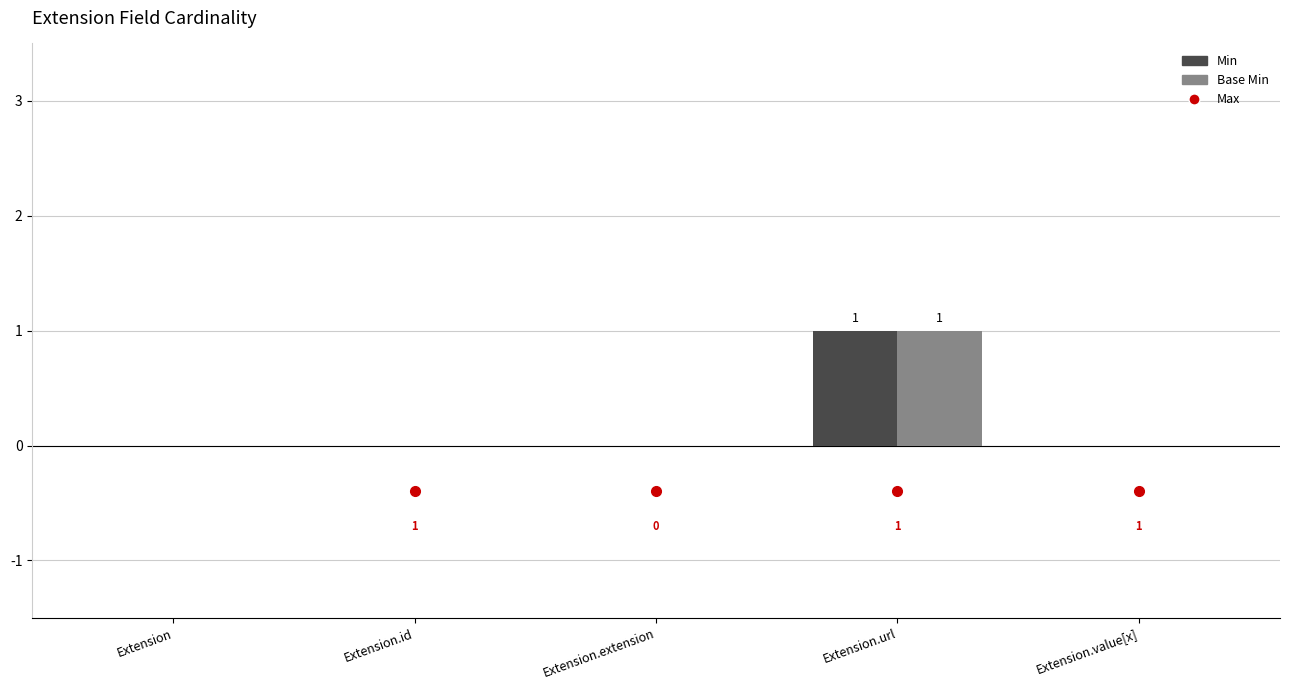

At which category does the chart reach its peak across all series?

Extension.url